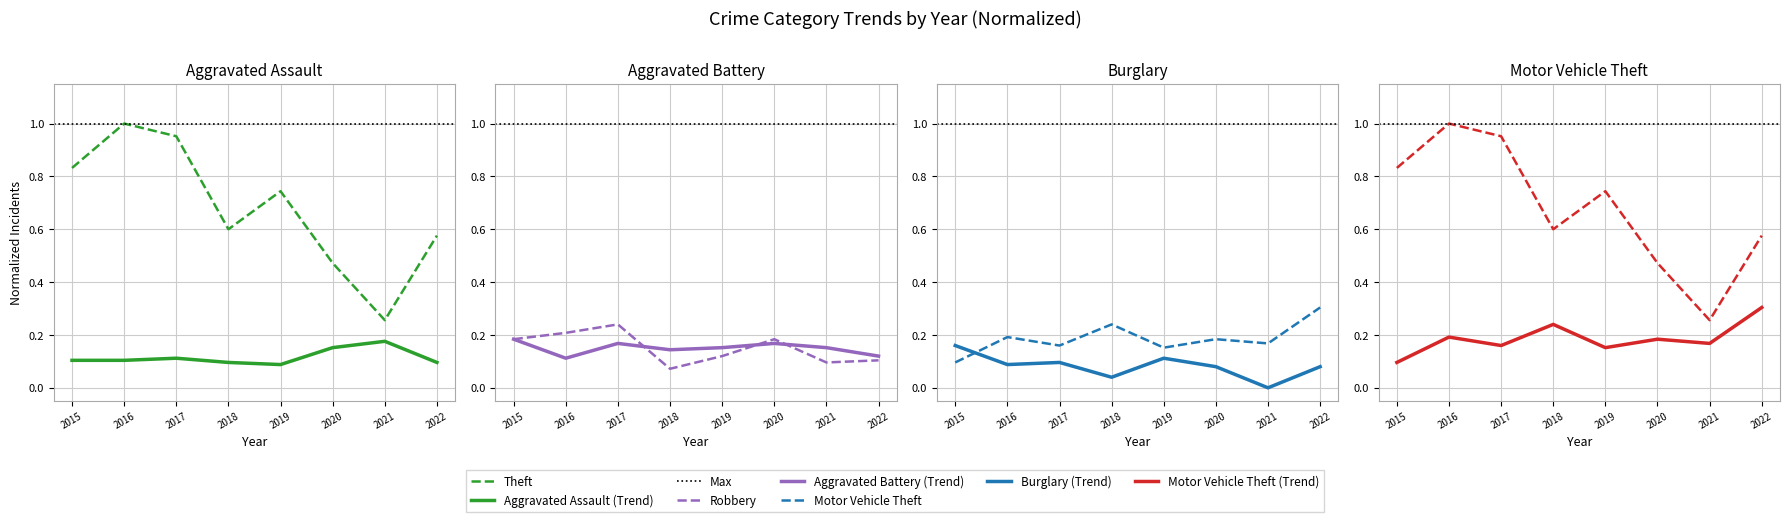

Does the chart have visible grid lines?

Yes